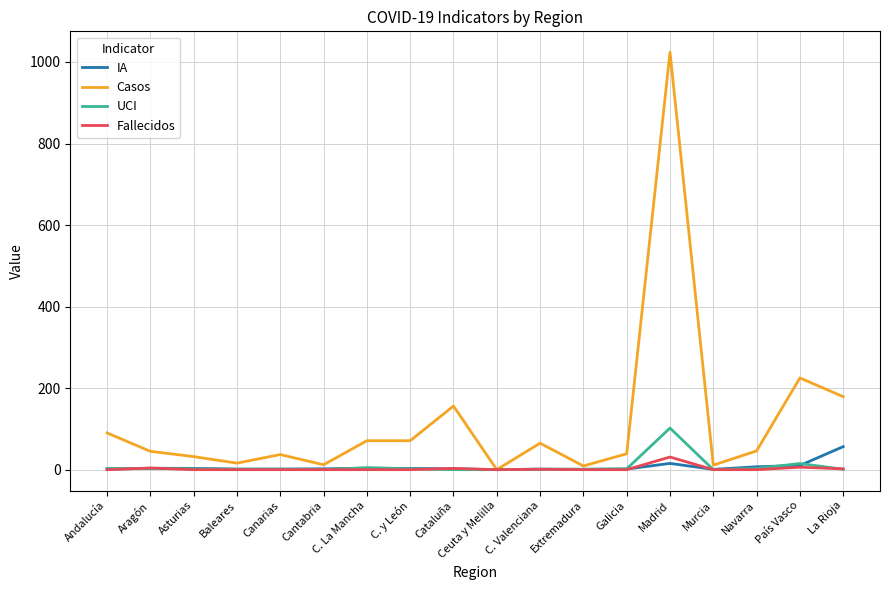

Which series has the largest total across all categories?

Casos